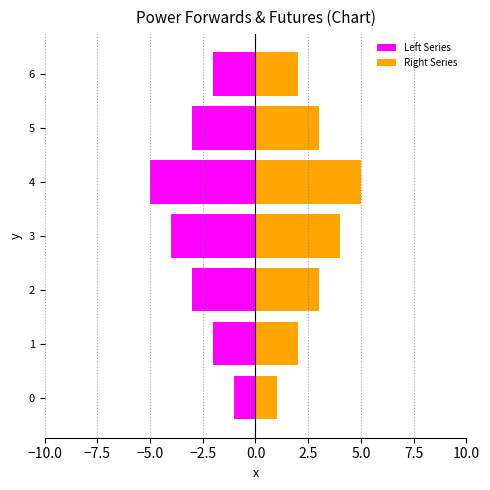

What are all the series names shown in the legend?

Left Series, Right Series